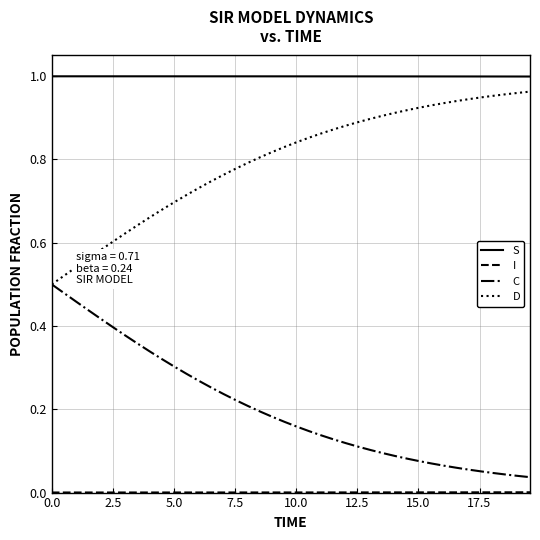

True or false: C and S cross at least once.

False